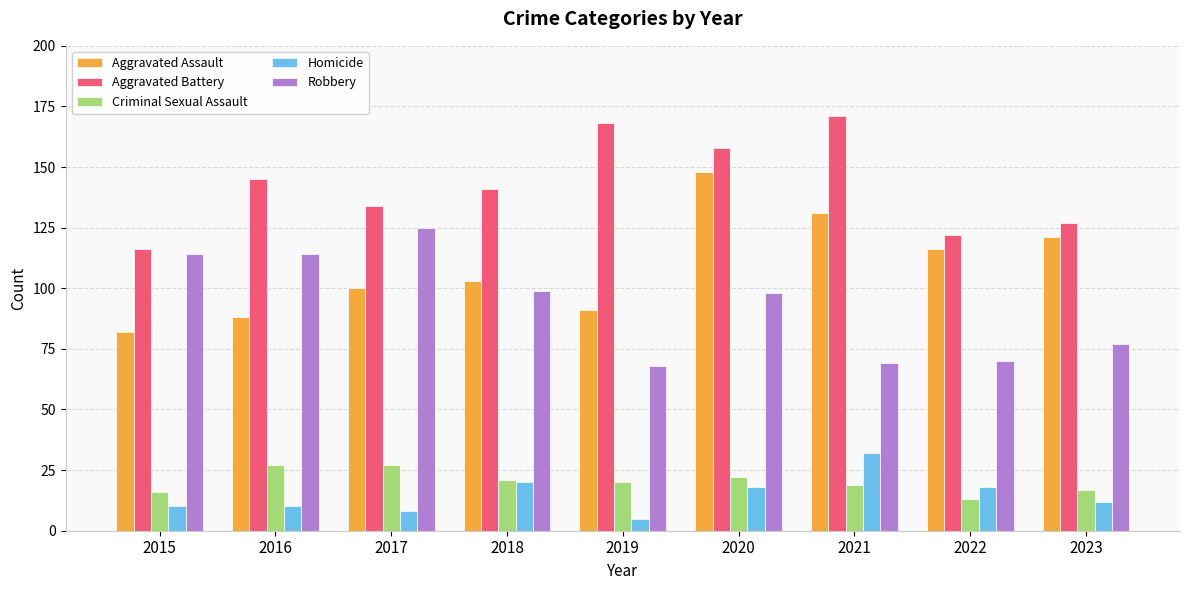

Reading left to right, list all the values displayed in this chart.

Aggravated Assault: 82	88	100	103	91	148	131	116	121
Aggravated Battery: 116	145	134	141	168	158	171	122	127
Criminal Sexual Assault: 16	27	27	21	20	22	19	13	17
Homicide: 10	10	8	20	5	18	32	18	12
Robbery: 114	114	125	99	68	98	69	70	77